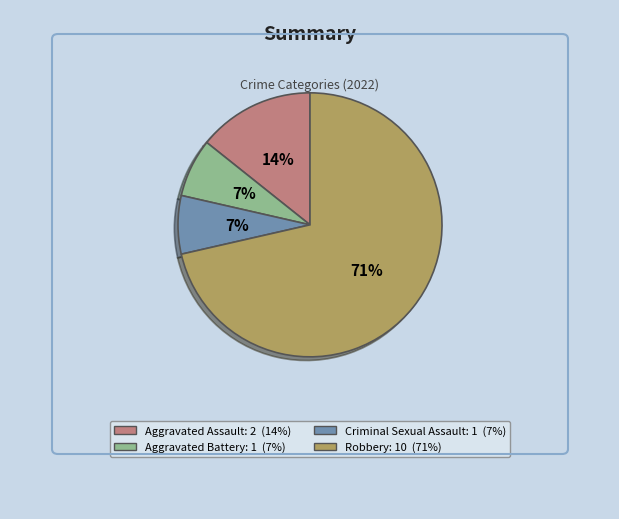

The Aggravated Assault slice represents 14% of the pie. True or false?

True